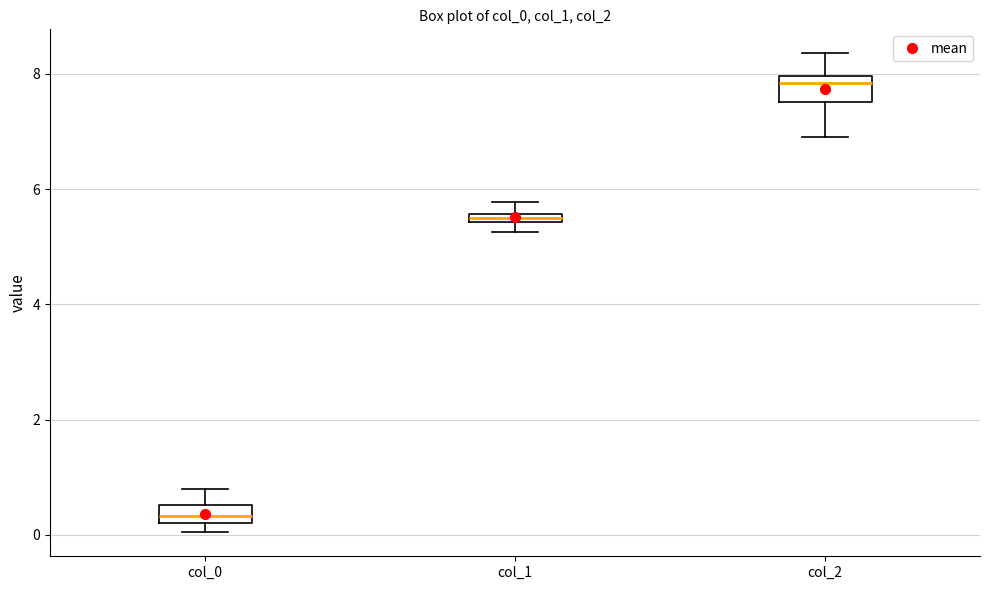

Where is the upper edge of the box for col_1 on the y-axis? The values are not printed on the chart, so give them approximately, as read against the axis.

5.6